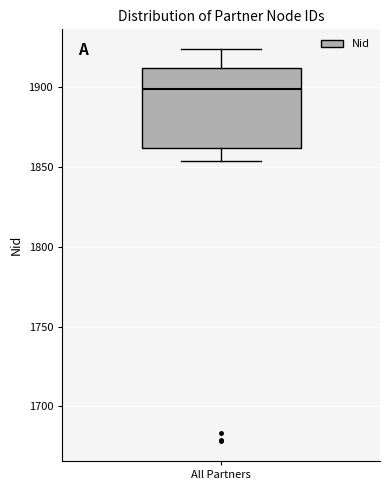

Read this box plot against the y-axis: the position of the median line, the range covered by the box, and the ends of both whiskers. The values are not printed on the chart, so give them approximately, as read against the axis.

median 1900, box 1860 to 1910, whiskers 1855 to 1925